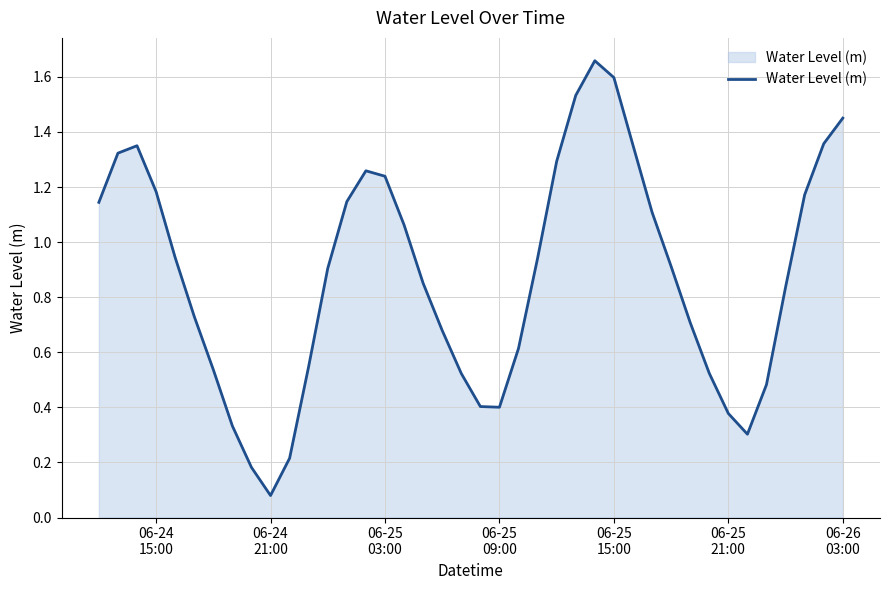

How many interior local valleys (lower than both neighbors) does the data have?

3